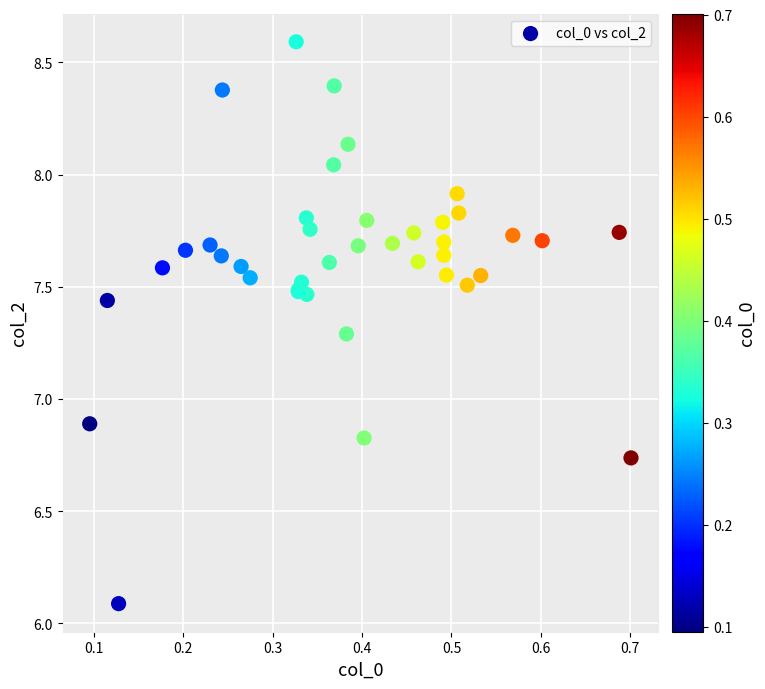

What Y value in the scatter plot is closest to 7?

6.9